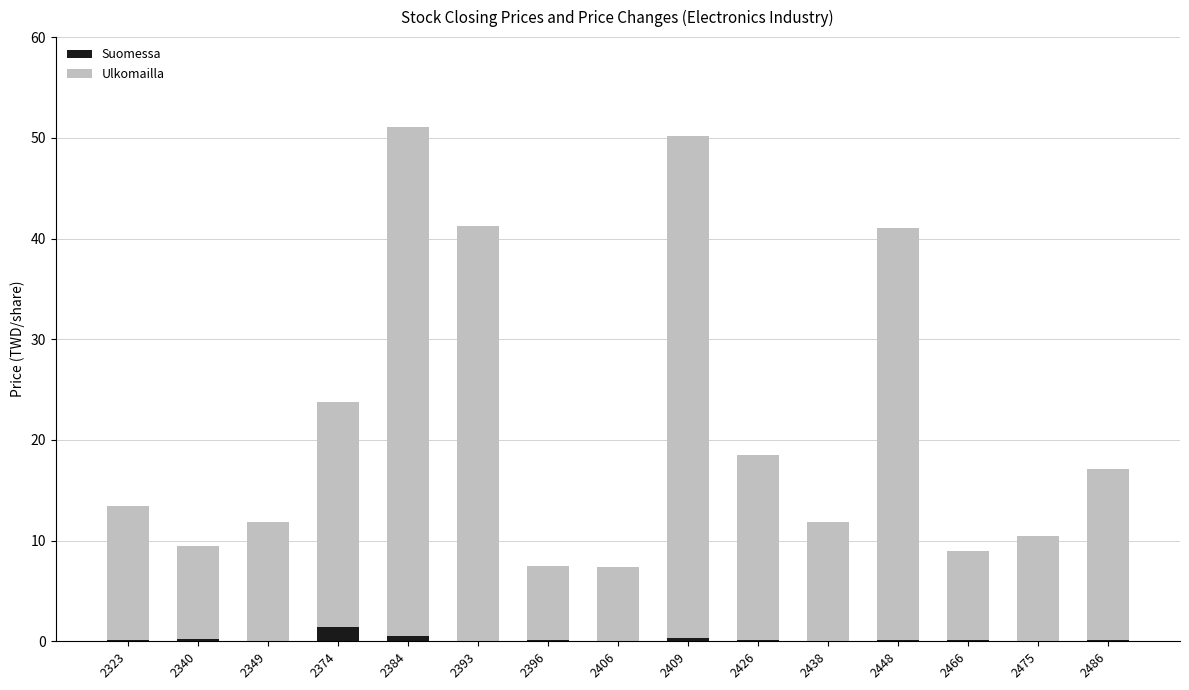

What is the sum of all Suomessa values?

3.4